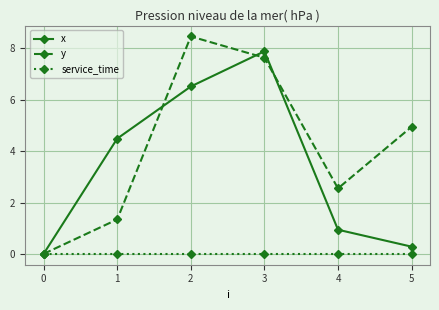

Which series has the widest spread of values?

y